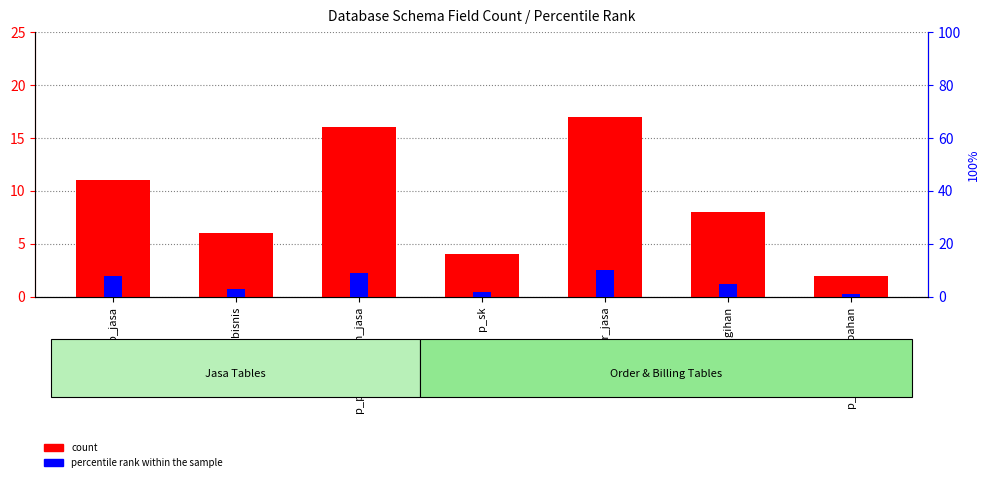

True or false: percentile rank within the sample has a value of 1 at p_biaya_tambahan.

True